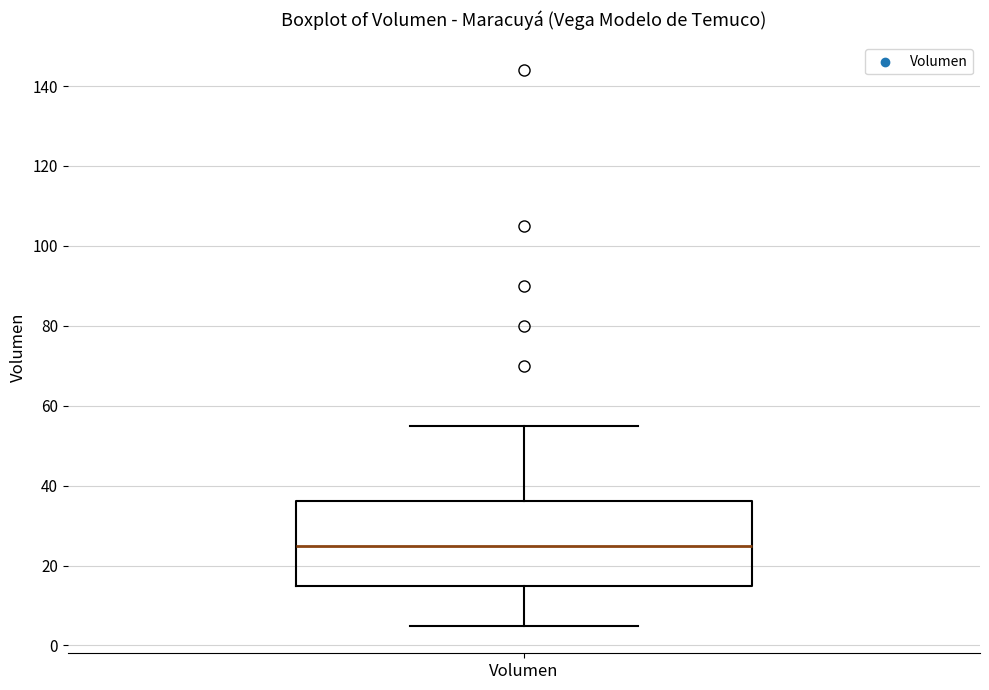

Read this box plot against the y-axis: the position of the median line, the range covered by the box, and the ends of both whiskers. The values are not printed on the chart, so give them approximately, as read against the axis.

median 26, box 16 to 36, whiskers 6 to 56